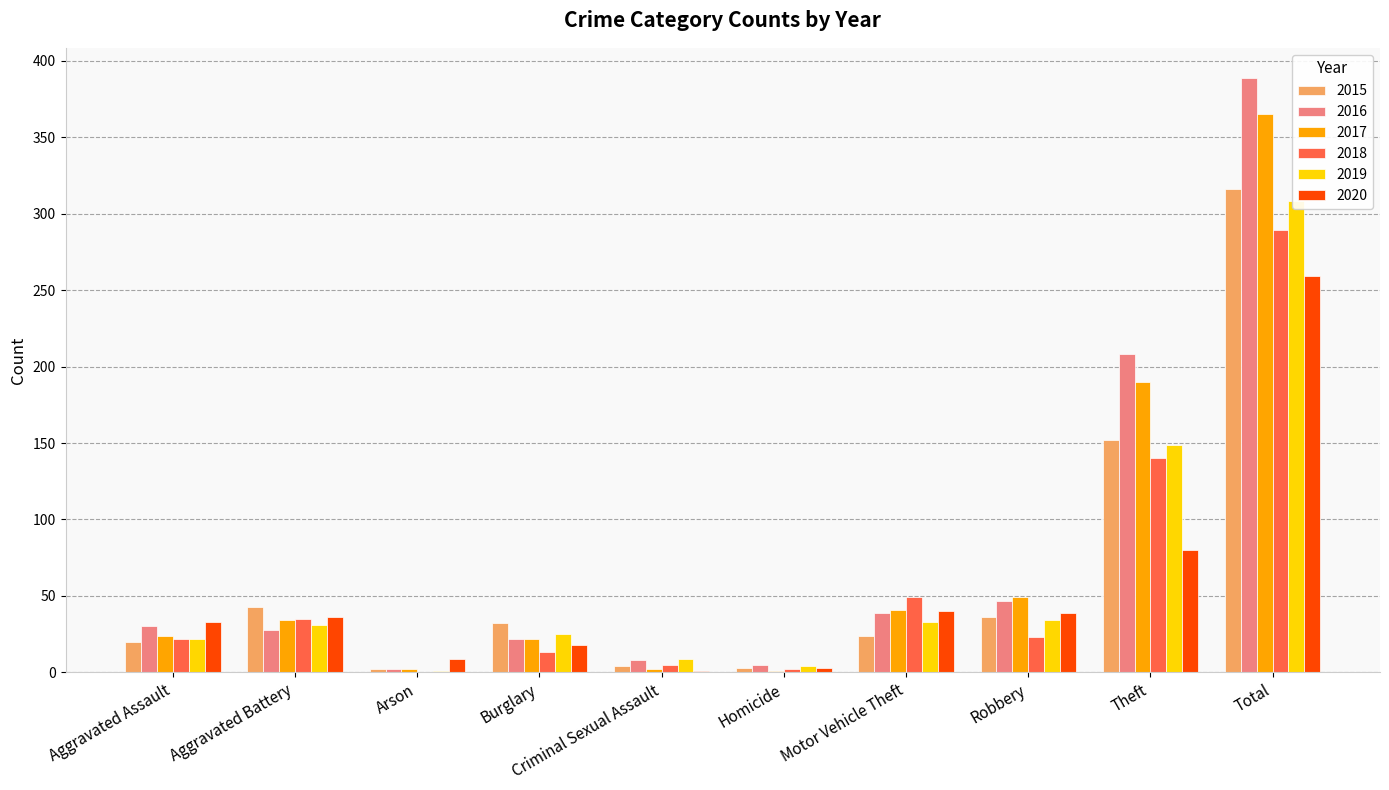

What is the value of the 2019 bar at the 6th from the left?

4